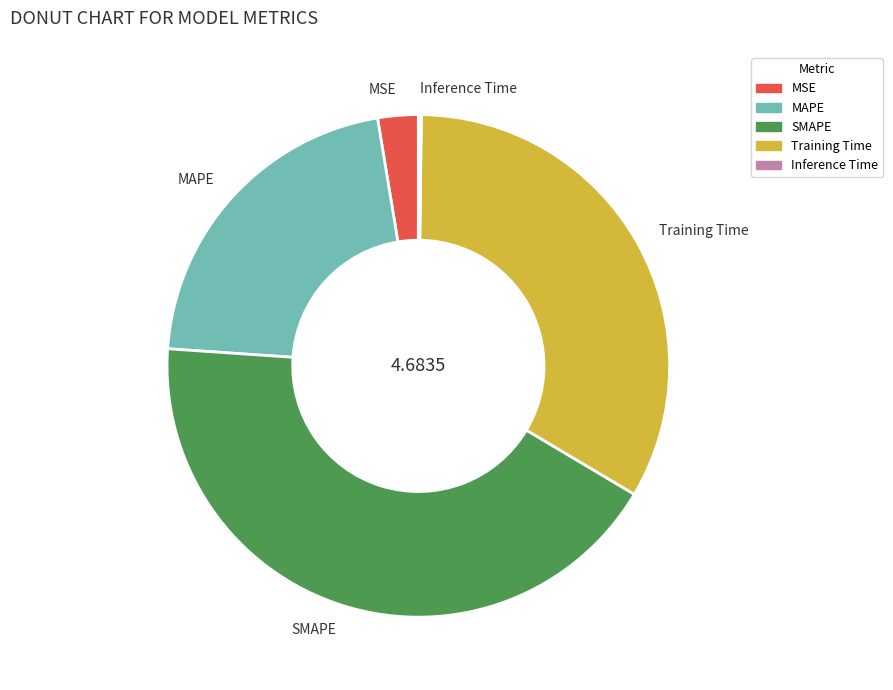

What is the largest slice in the pie chart?

SMAPE